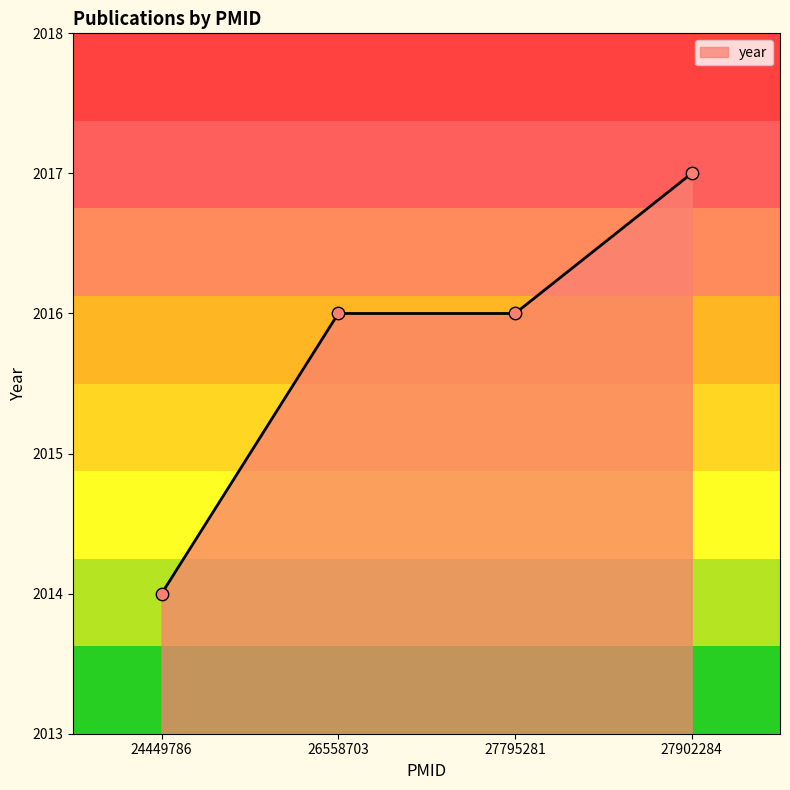

What is the change in value from 24449786 to 27795281?

+2